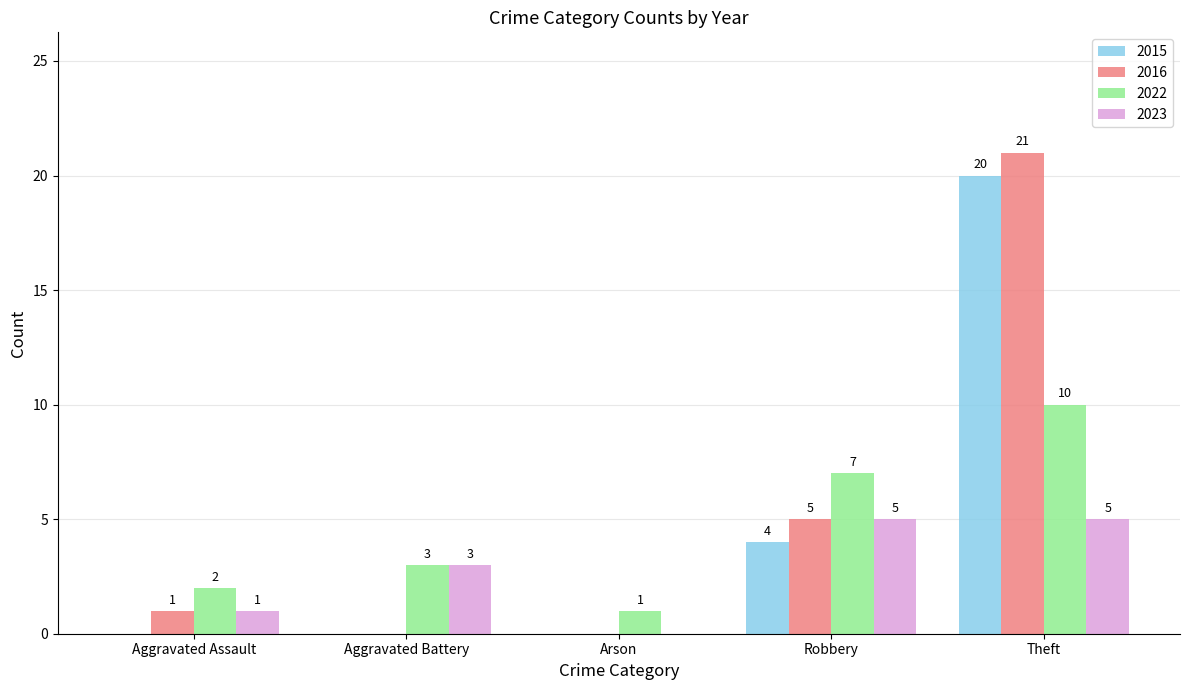

Which category has the highest value across all series?

Theft